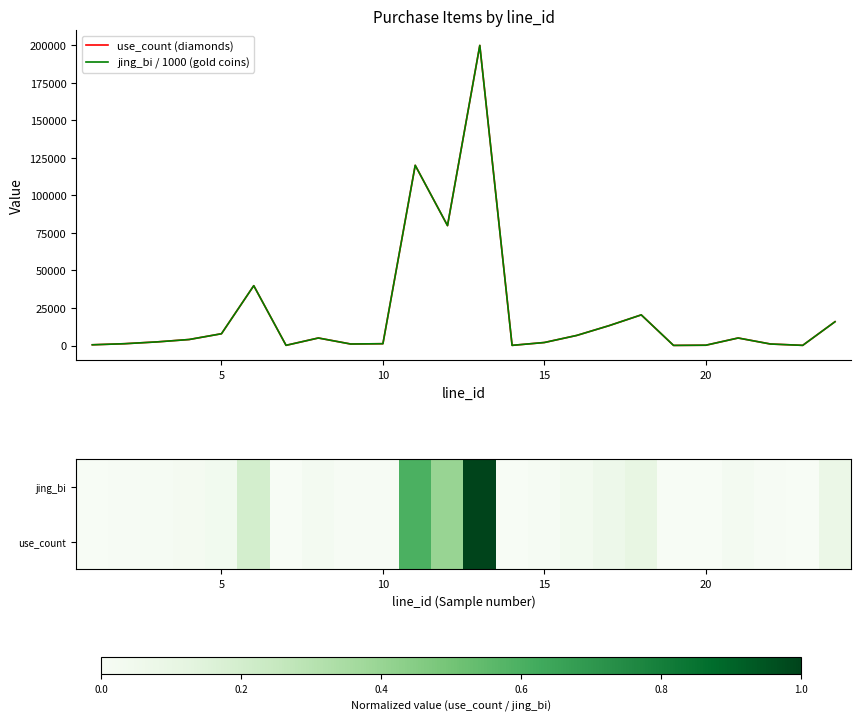

Which series has the largest total across all categories?

use_count (diamonds)